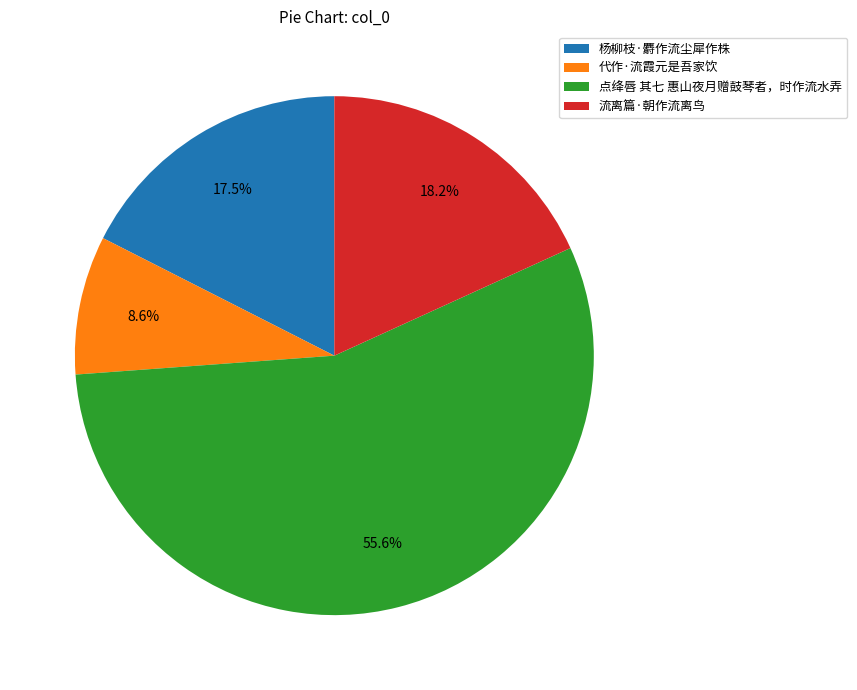

Between 代作·流霞元是吾家饮 and 点绛唇 其七 惠山夜月赠鼓琴者，时作流水弄, which is larger?

点绛唇 其七 惠山夜月赠鼓琴者，时作流水弄